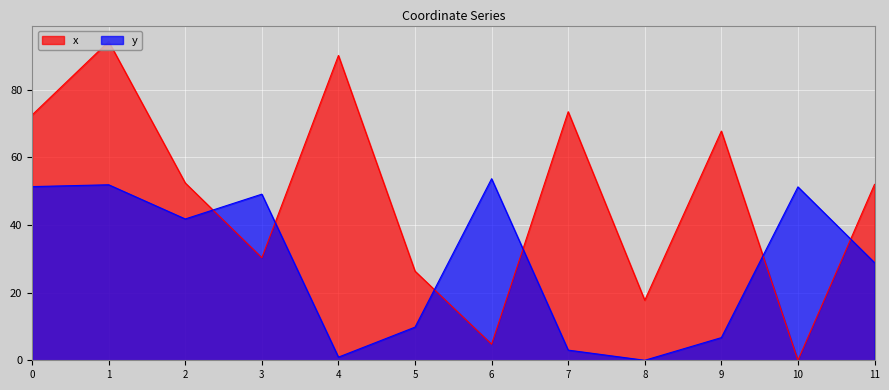

How many lines are shown in the chart?

2